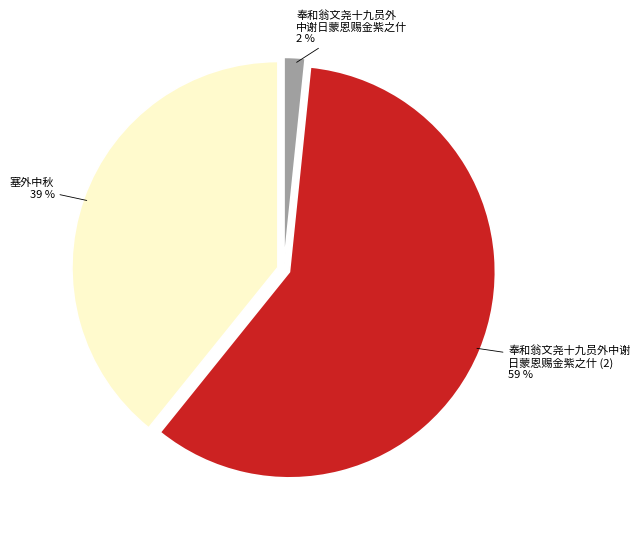

Does any single category account for the majority?

Yes